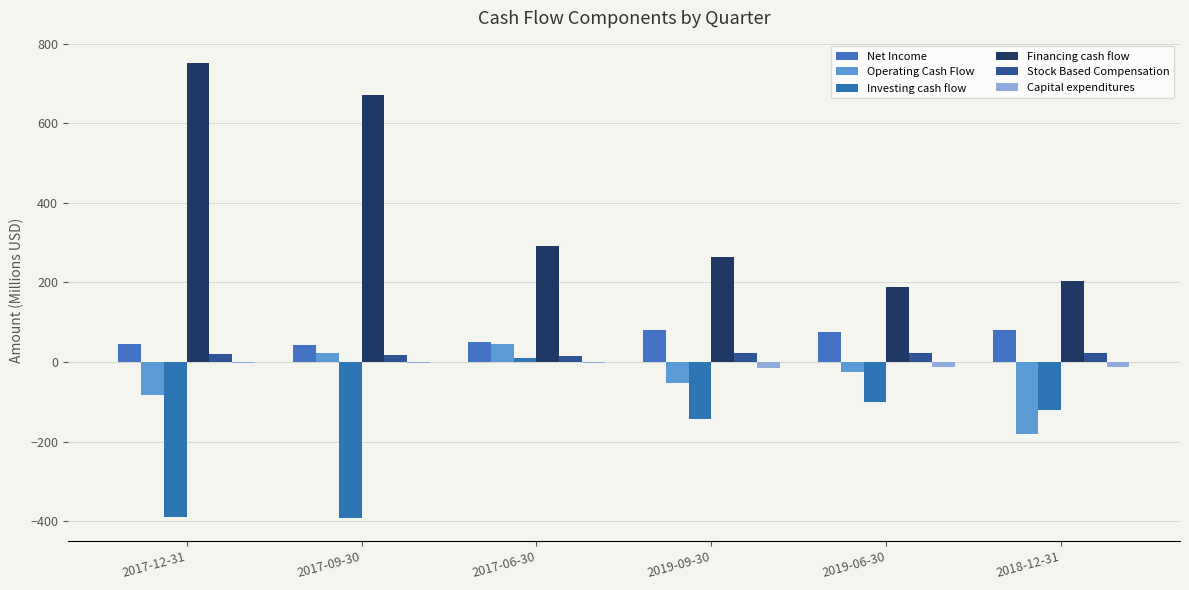

What is the label of the 6th bar from the left?

2018-12-31